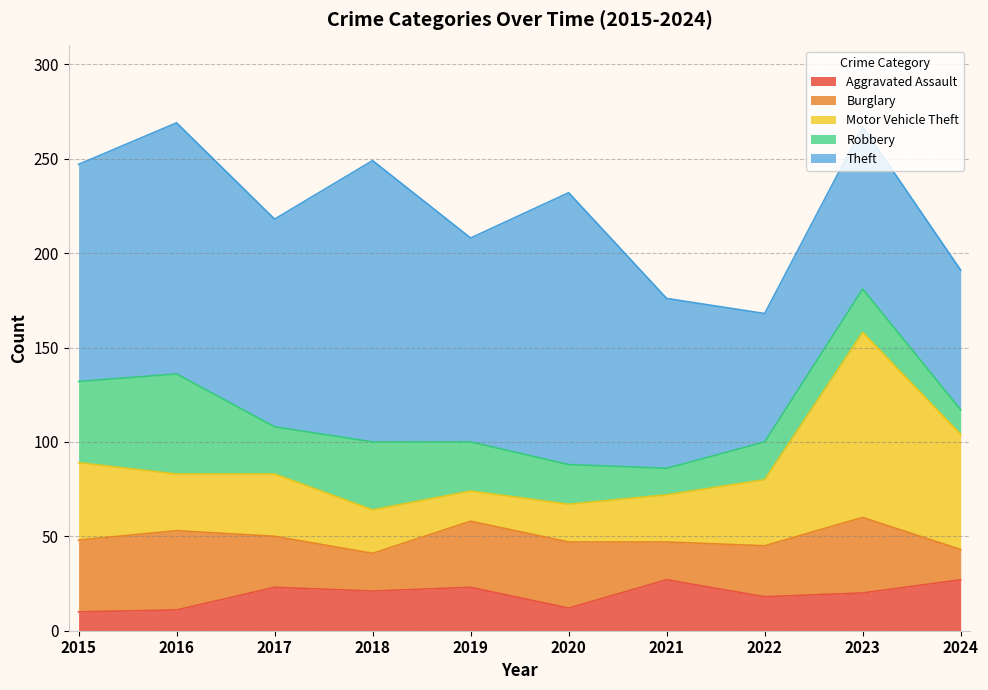

The value of Theft at 2018 is 101. True or false?

False